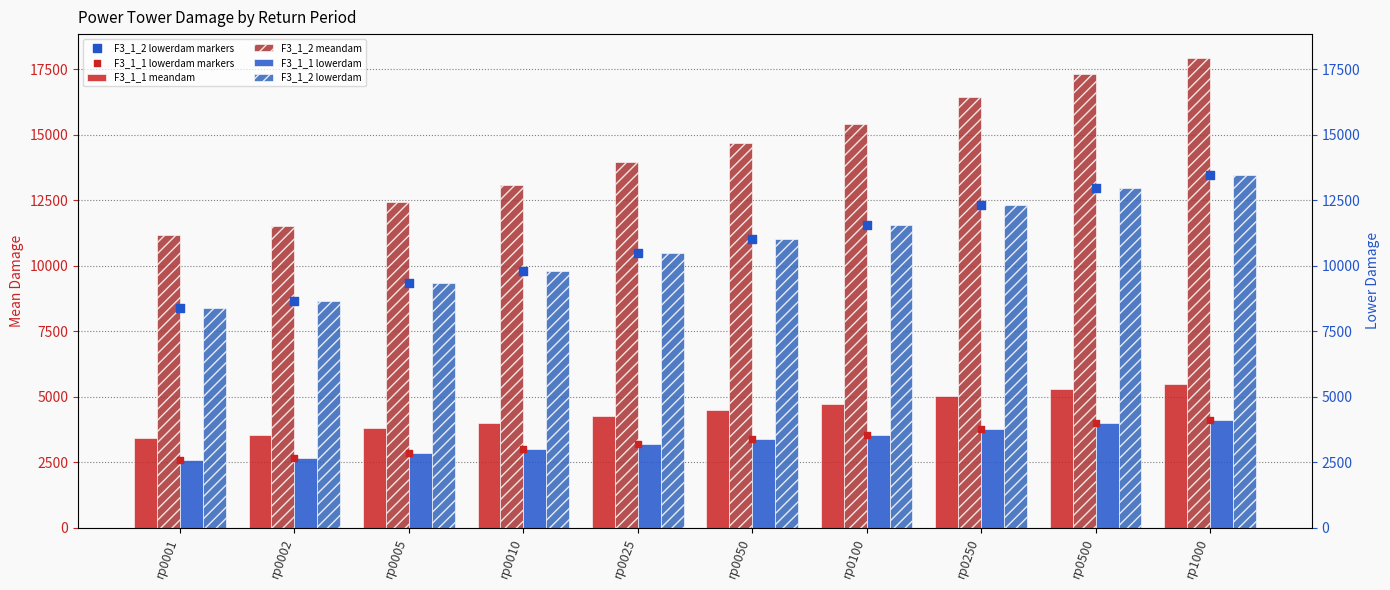

Which series reaches the maximum Y coordinate?

F3_1_2 meandam